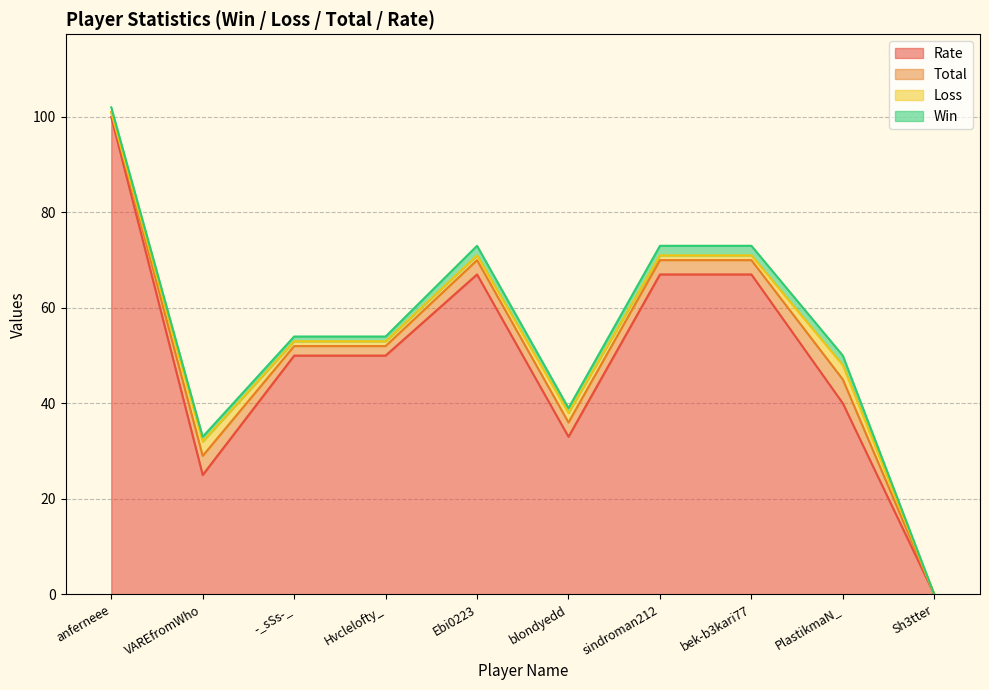

Reading left to right, transcribe all the data shown in this chart.

Win: 1	1	1	1	2	1	2	2	2	0
Loss: 0	3	1	1	1	2	1	1	3	0
Total: 1	4	2	2	3	3	3	3	5	0
Rate: 100	25	50	50	67	33	67	67	40	0